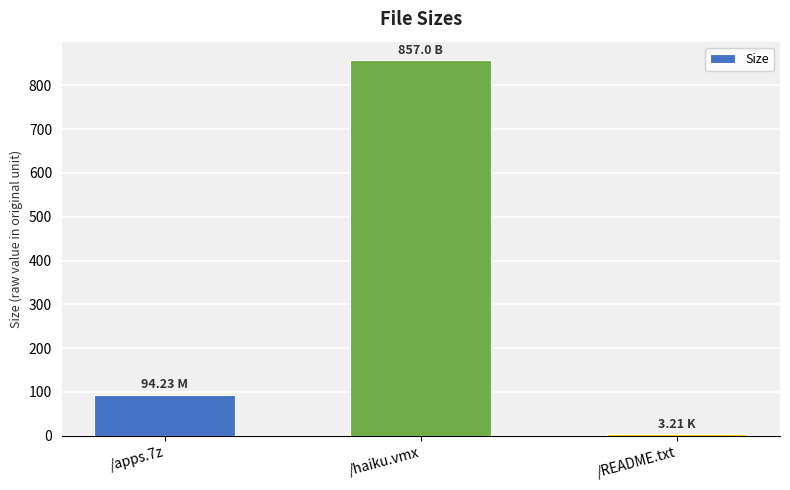

The value at /apps.7z is 94.2. True or false?

True